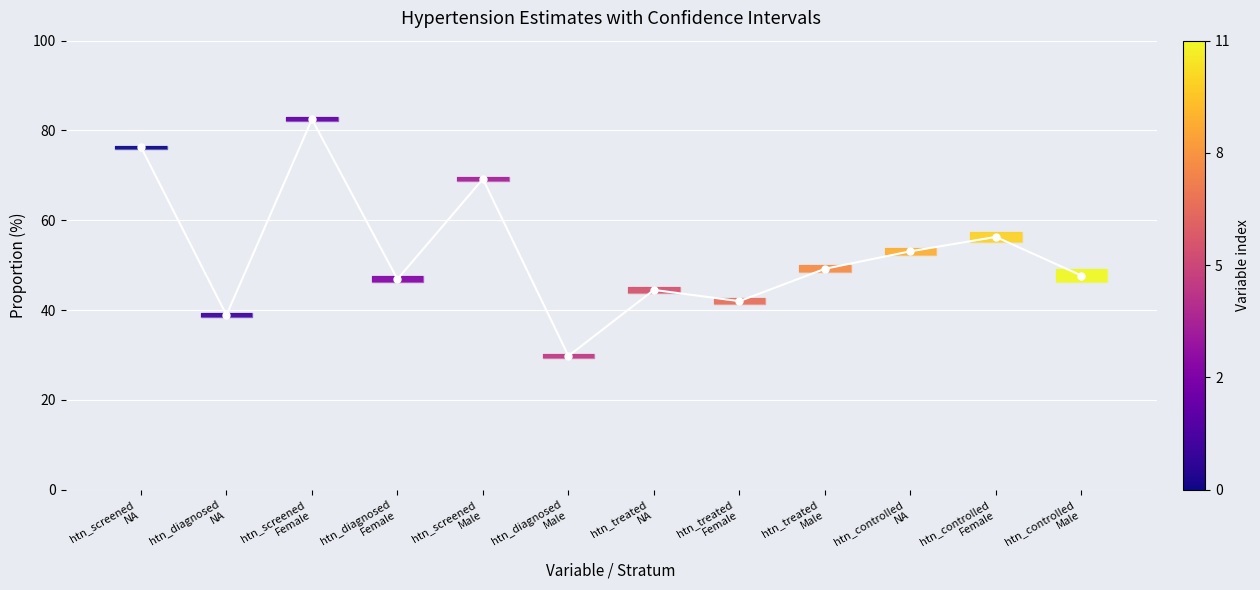

At which label is the value closest to 56?

htn_controlled
Female